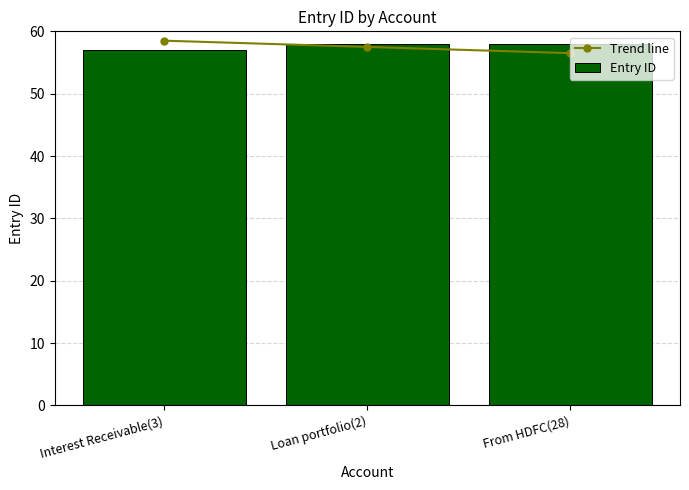

What is the label of the 3rd bar from the right?

Interest Receivable(3)